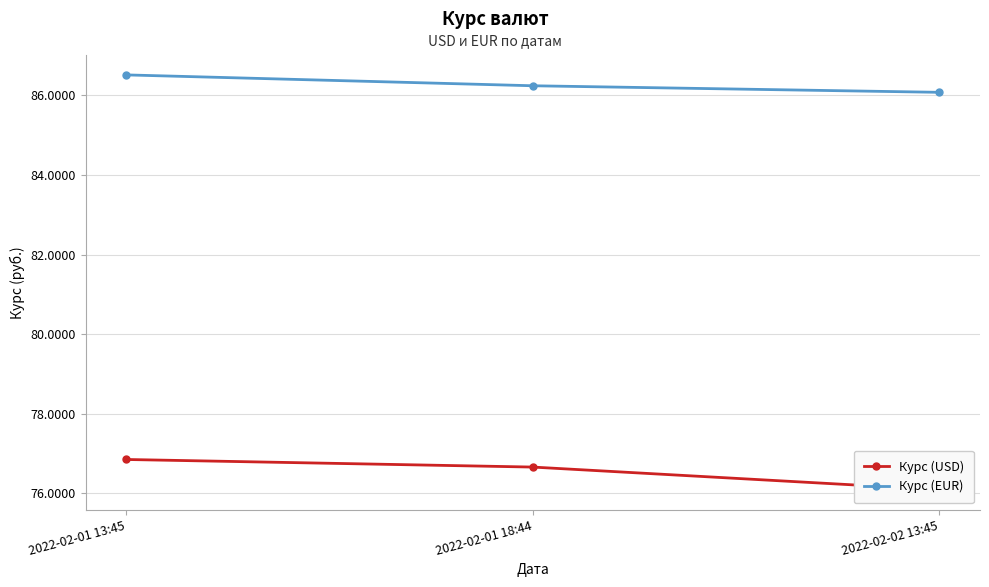

Which series has the largest total across all categories?

Курс (EUR)